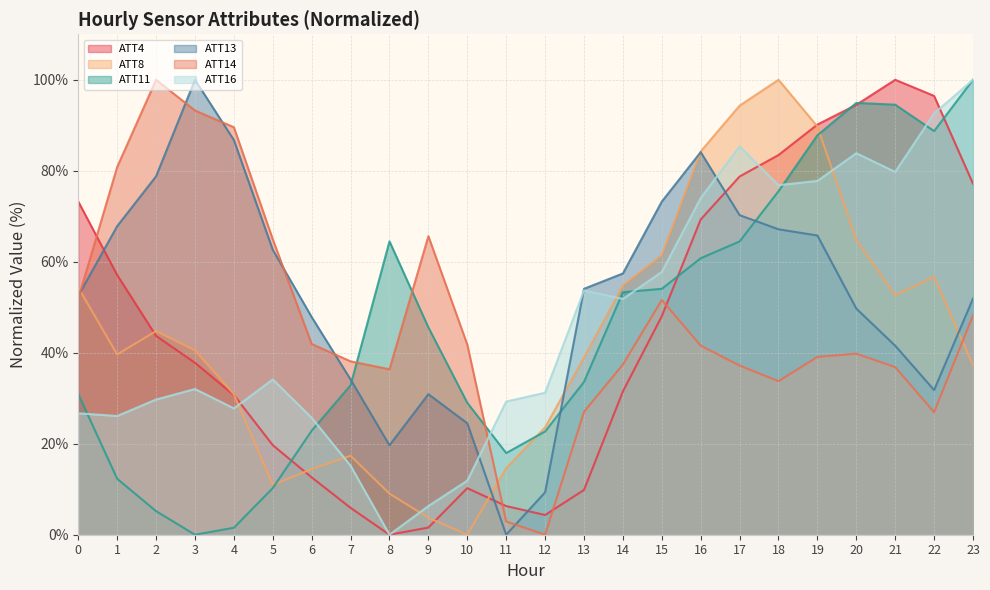

What is the value of the ATT14 point at the 14th from the left?

27.0